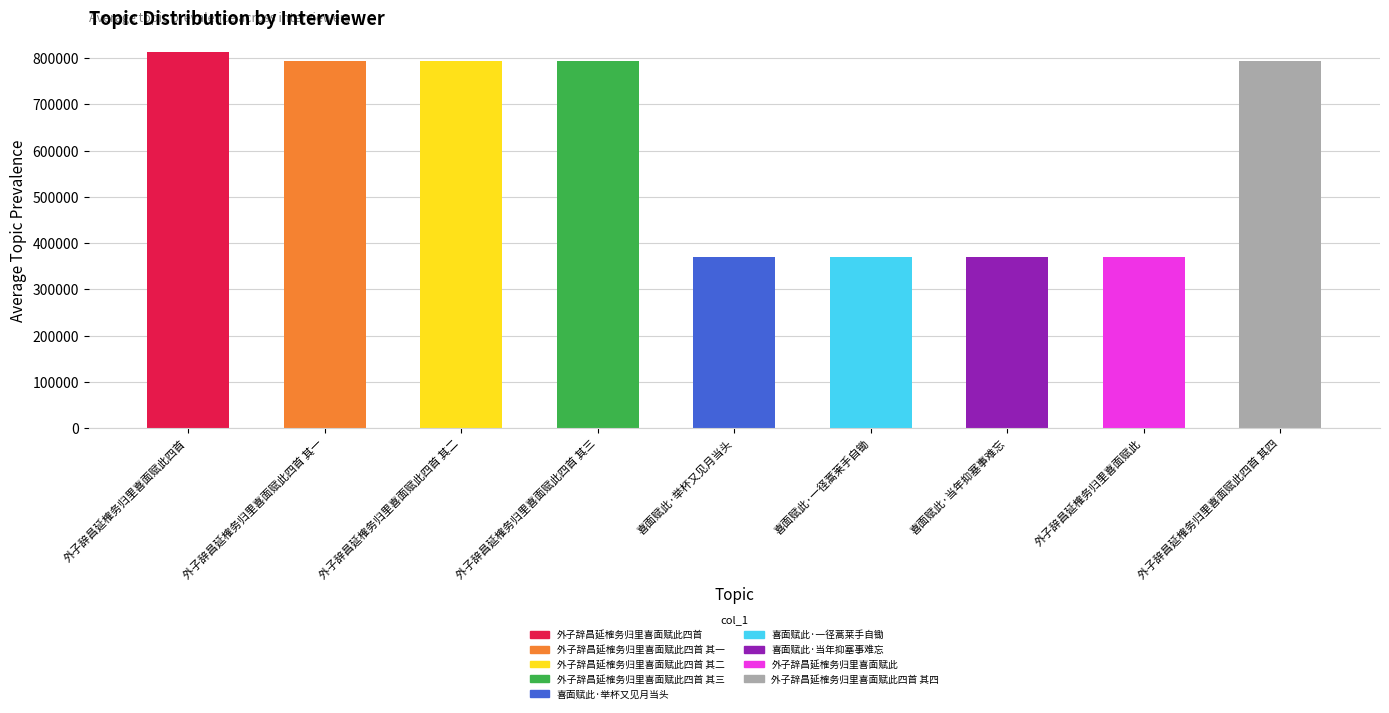

The chart shows a value of 793512 at 外子辞昌延榷务归里喜面赋此四首 其四. True or false?

True